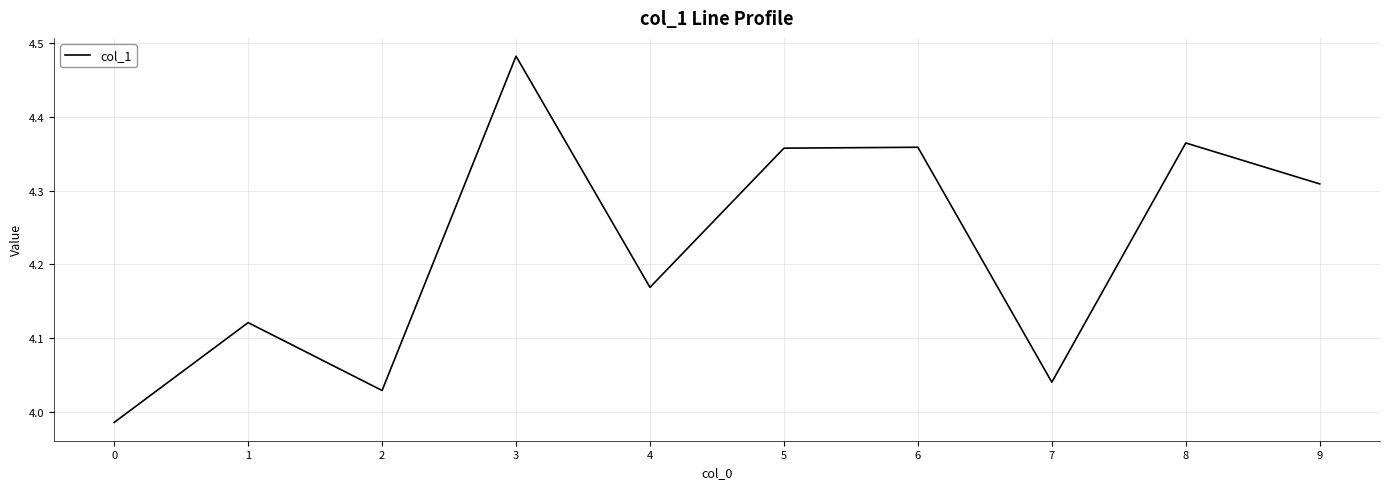

What is the change in value from 7 to 8?

+0.3